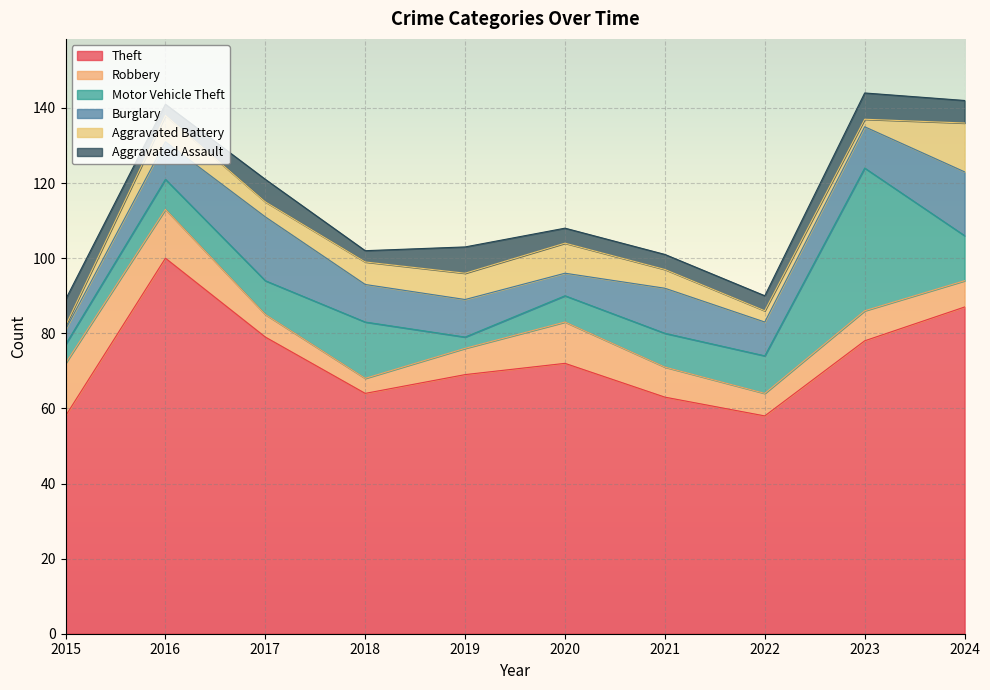

True or false: Aggravated Battery has a value of 4 at 2018.

False